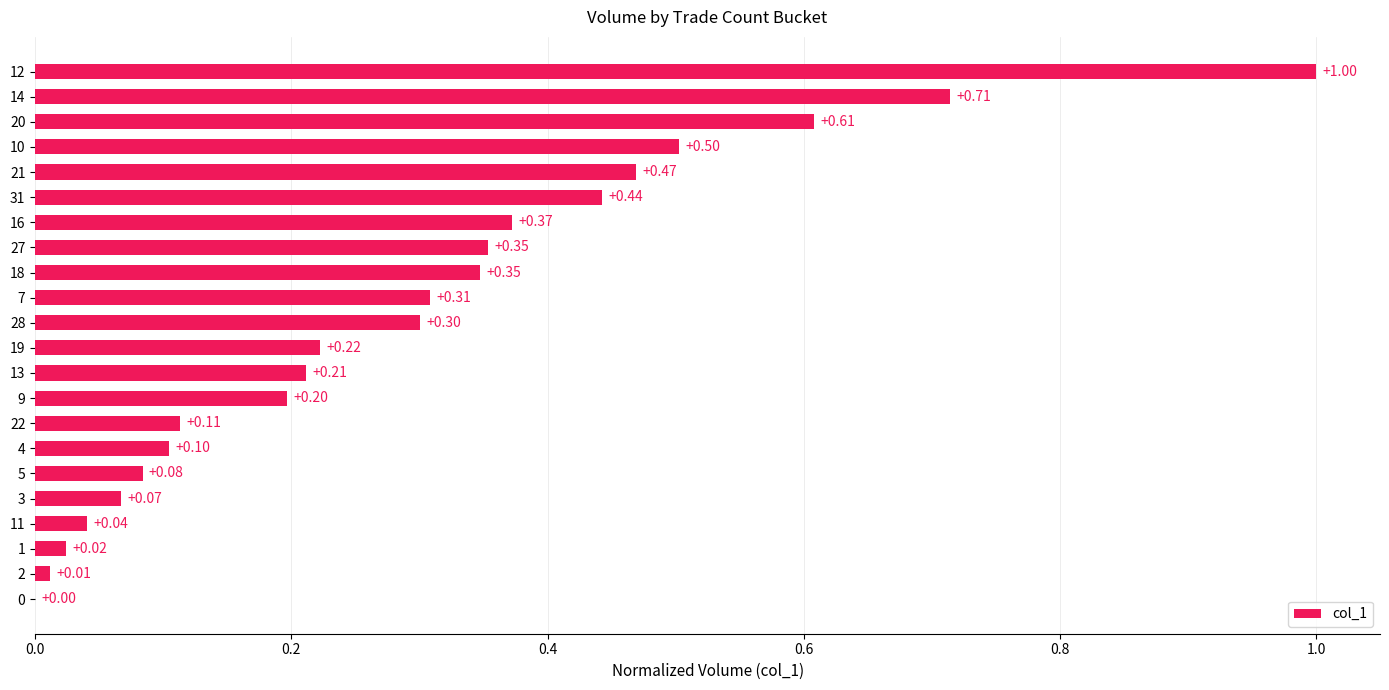

What is the maximum value shown in the chart?

1.0